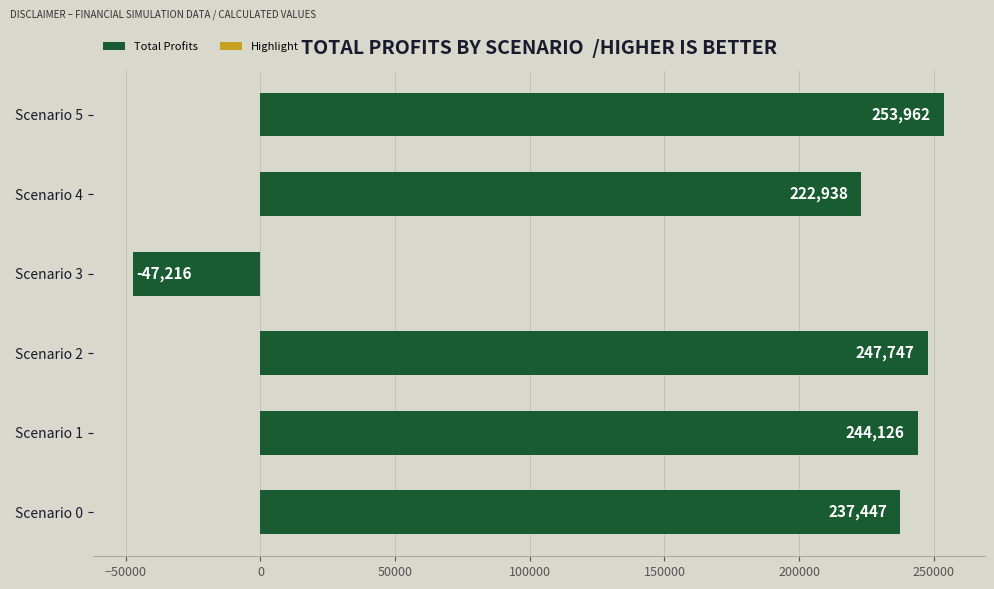

True or false: the data shows 381961.3 at Scenario 2.

False